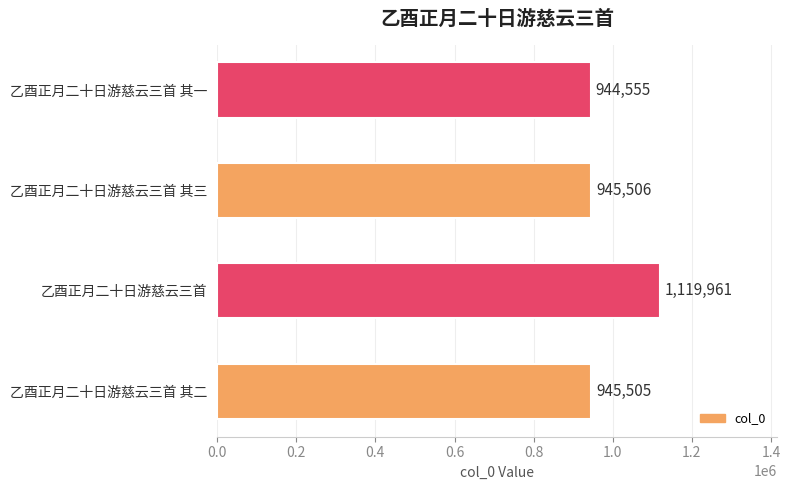

What is the sum of all values?

3955527